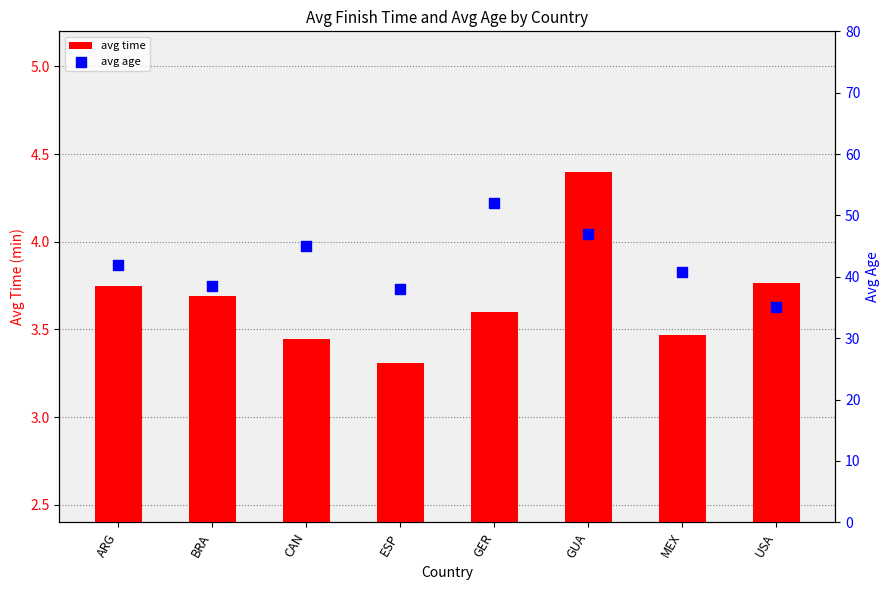

Which series has the largest Y range (max minus min)?

avg age